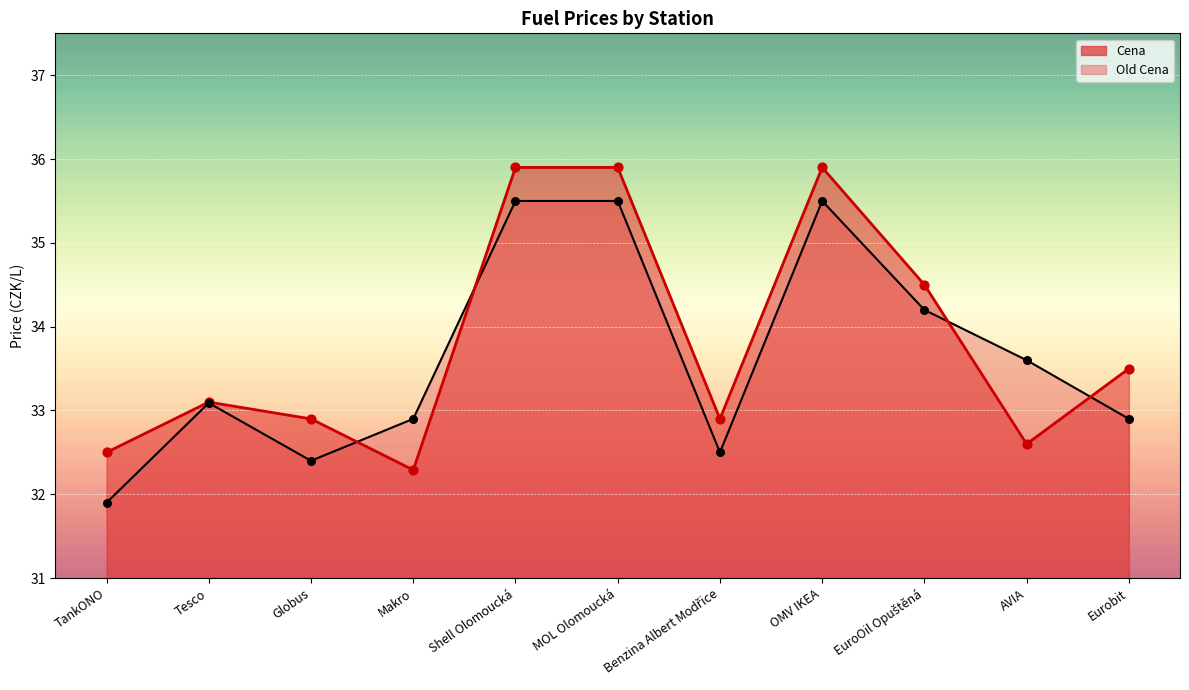

Which series has the widest spread of Y values?

Cena